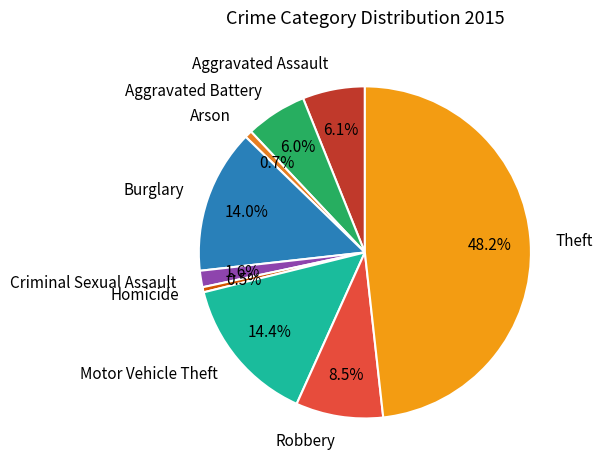

What is the largest slice in the pie chart?

Theft